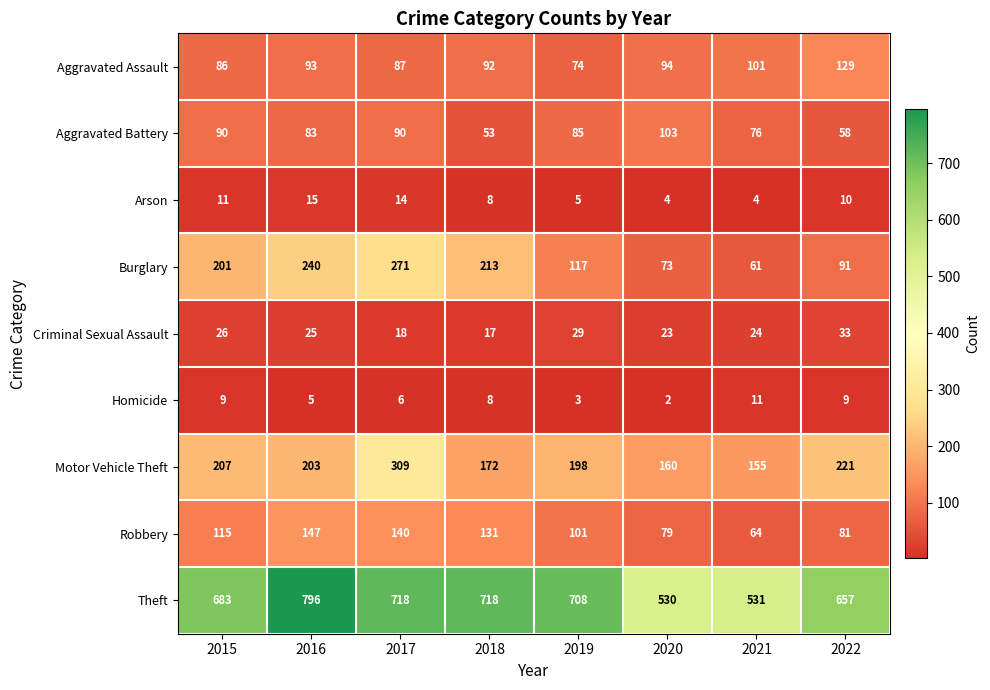

What is the difference between the second highest and minimum values in the Theft series?

188